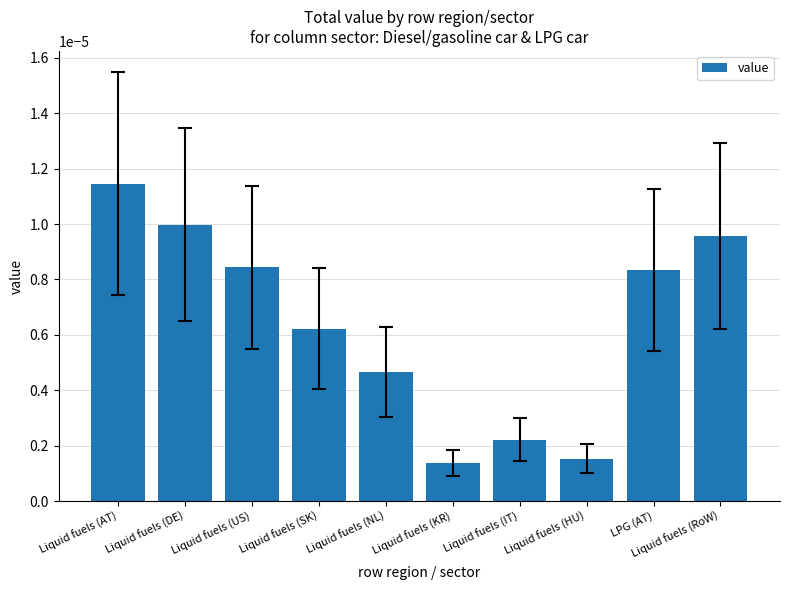

Does the chart contain stacked bars?

No